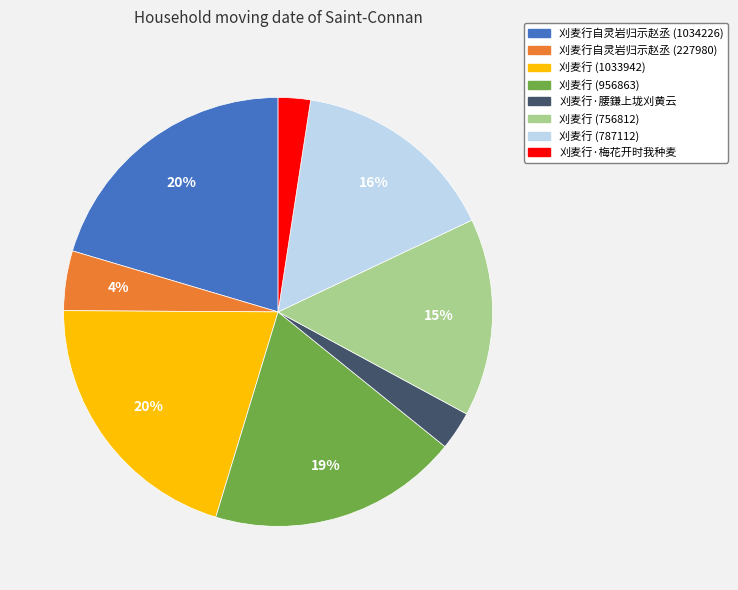

What is the ratio of the value at 刈麦行 (787112) to the value at 刈麦行 (1033942)?

0.8